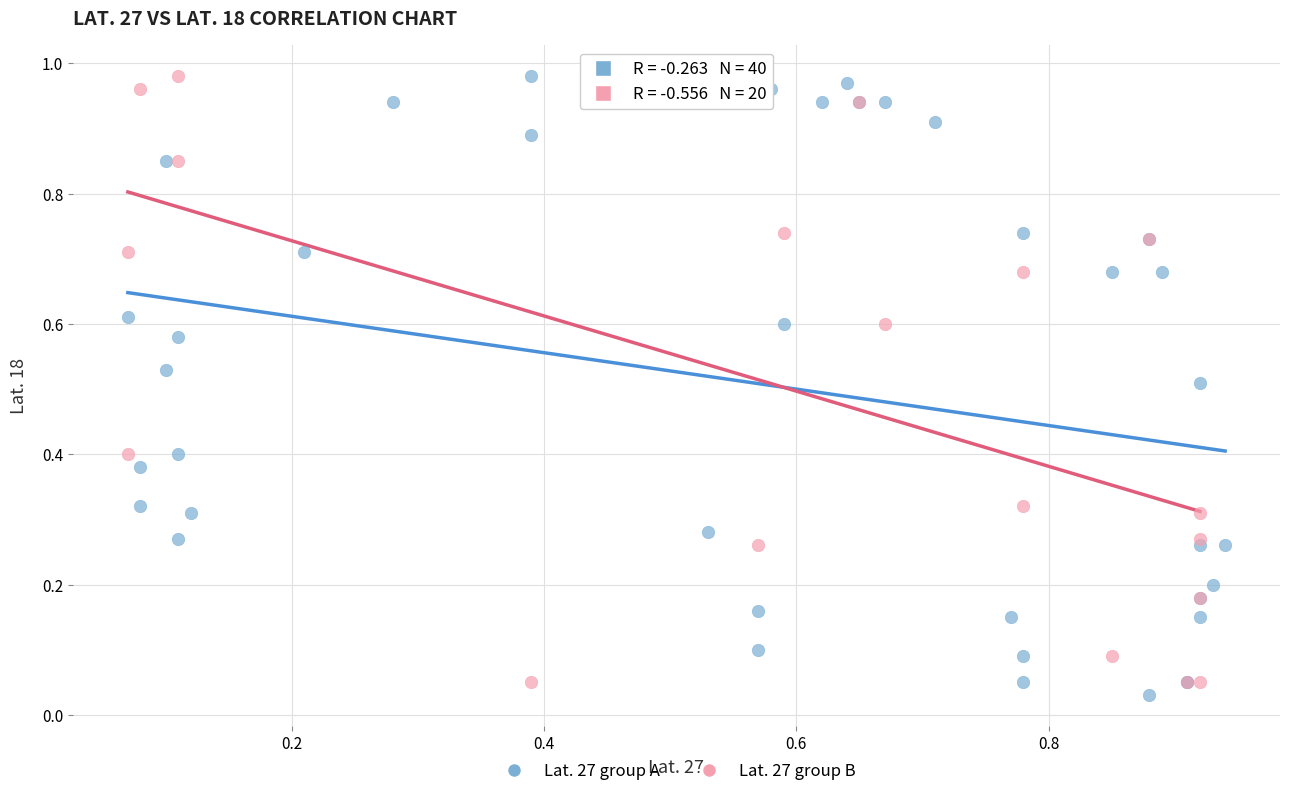

Which series has the widest spread of Y values?

Lat. 27 group A